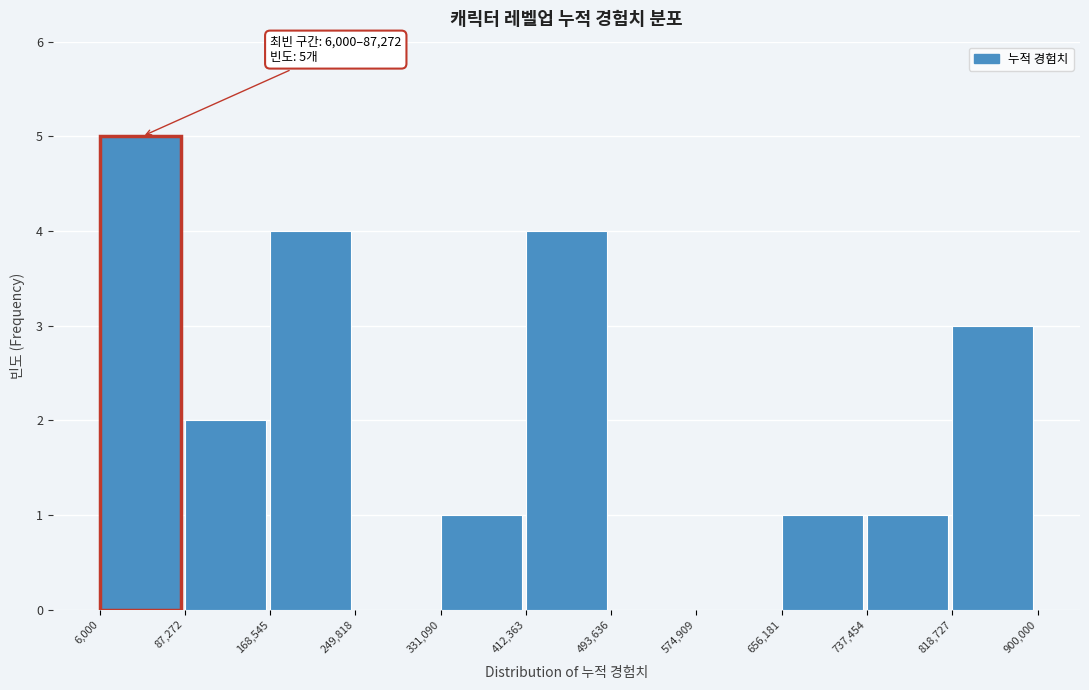

Which range on the x-axis has the tallest bar?

6,000 to 87,272